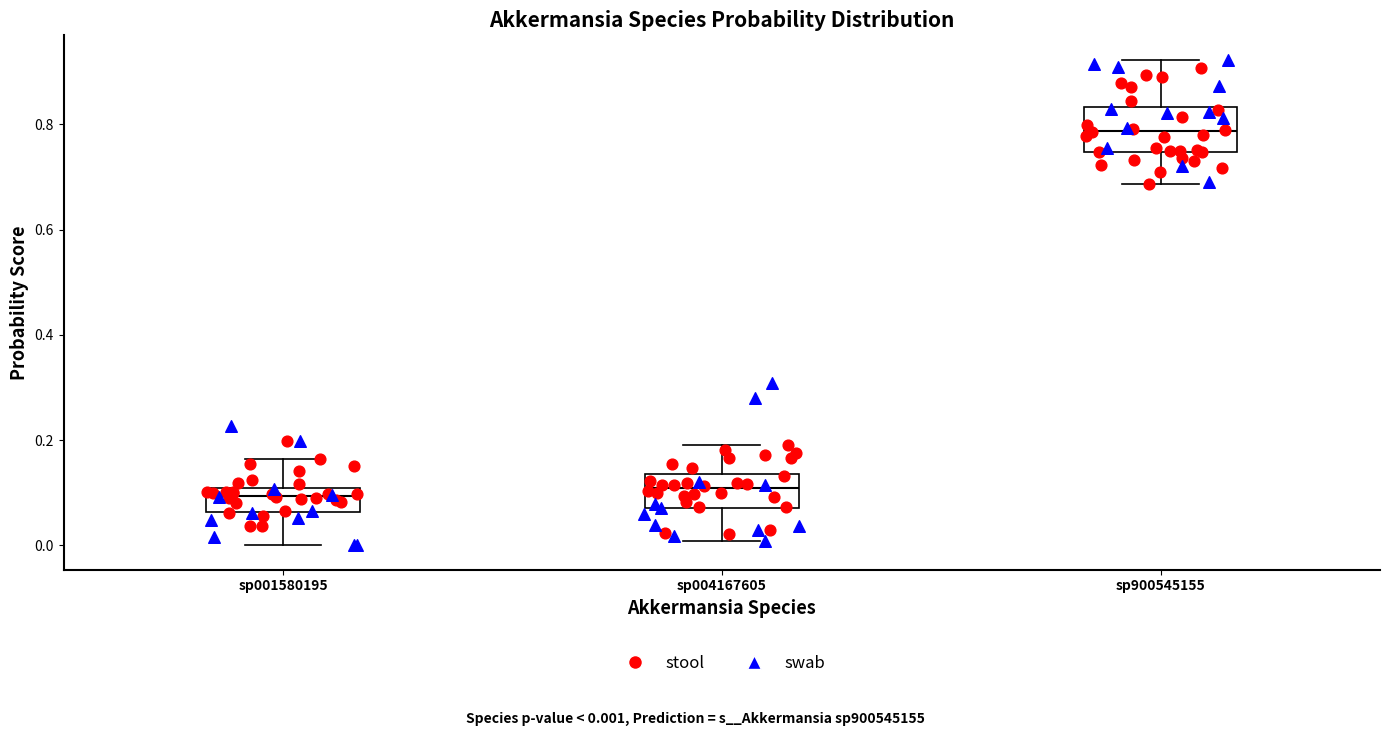

Reading left to right, transcribe this box plot: for each box, give where its median line is, the range the box spans, and where its two whiskers end, as read against the y-axis. The values are not printed on the chart, so give them approximately, as read against the axis.

sp001580195: median 0.10, box 0.06 to 0.12, whiskers 0.00 to 0.16
sp004167605: median 0.10, box 0.08 to 0.14, whiskers 0.00 to 0.20
sp900545155: median 0.78, box 0.74 to 0.84, whiskers 0.68 to 0.92